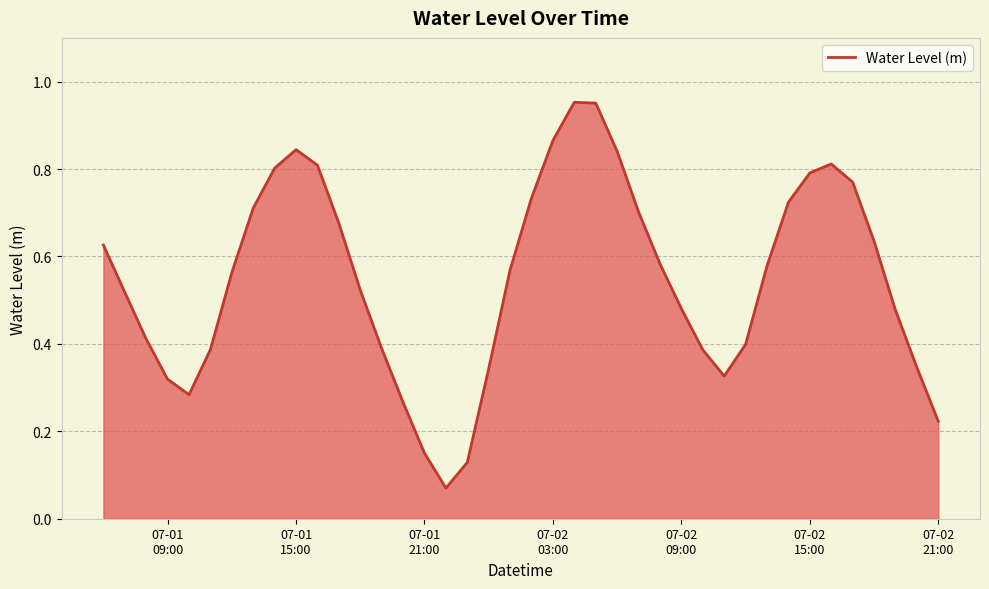

What is the difference between the second highest and second lowest values?

0.8